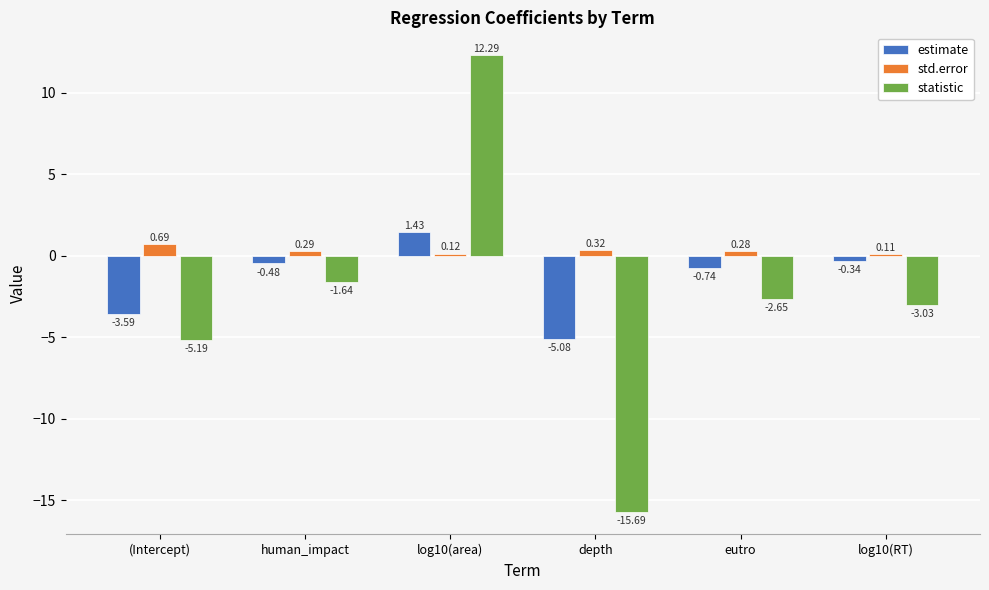

What is the difference between the maximum and minimum values in the statistic series?

28.0